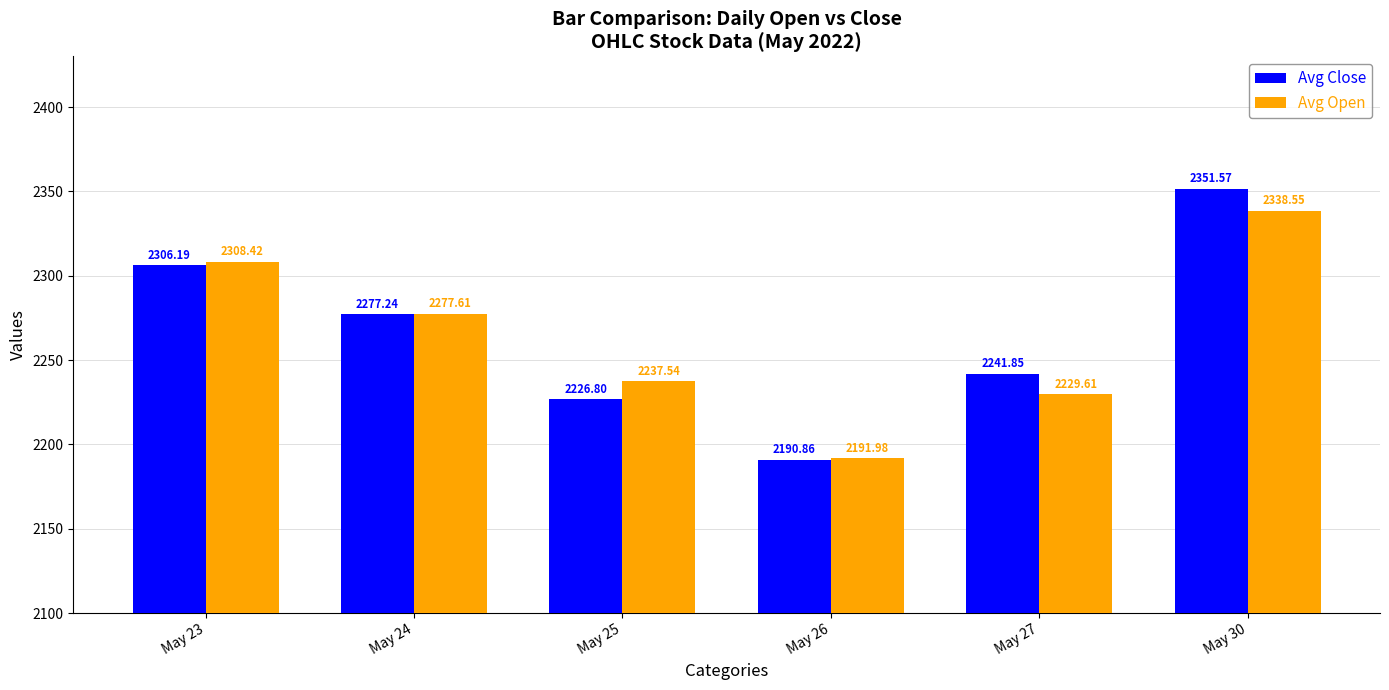

The Avg Close series shows 2190.9 at May 26. True or false?

True